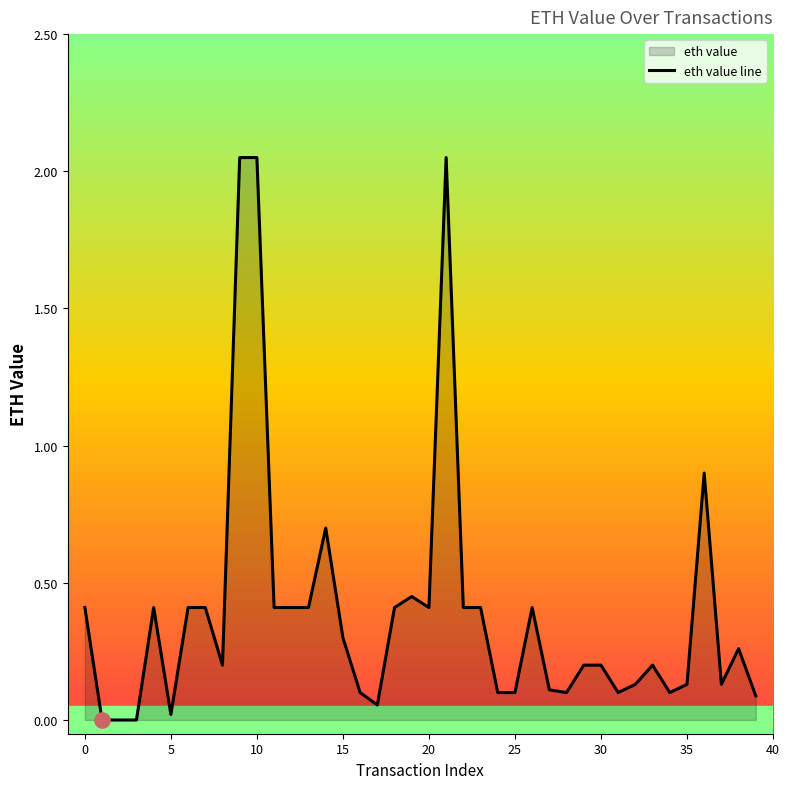

What is the change in value from 14 to 16?

-0.6